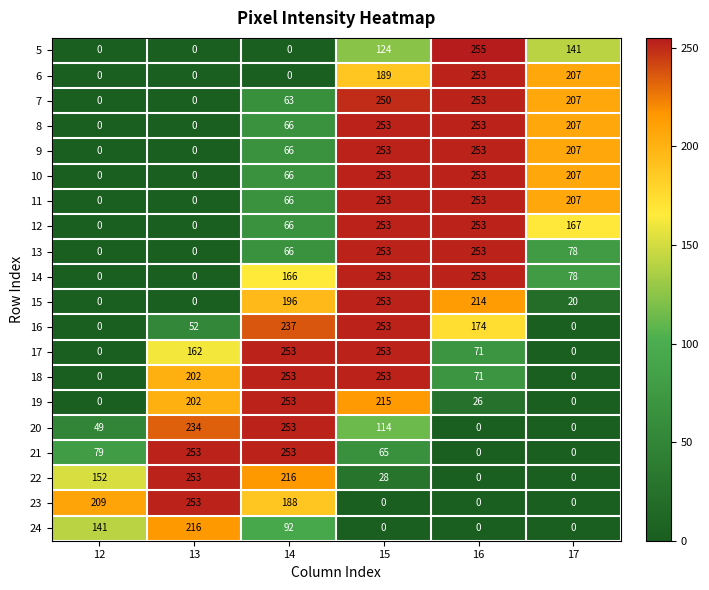

The 5 series shows 82 at 15. True or false?

False